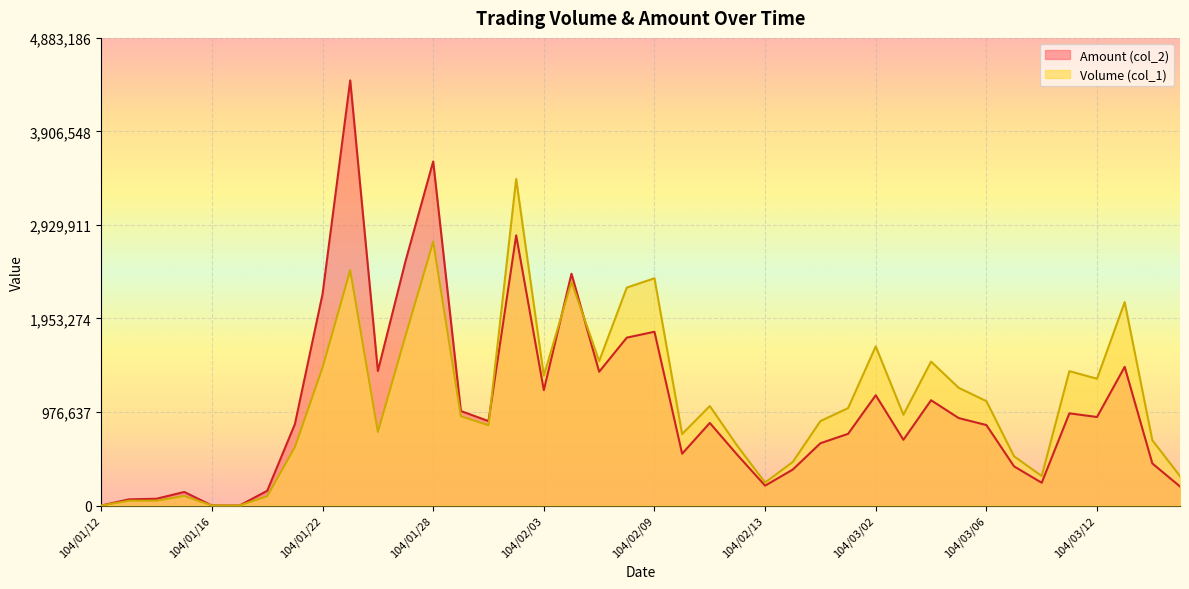

How many values in the Volume (col_1) series are below 948000?

20